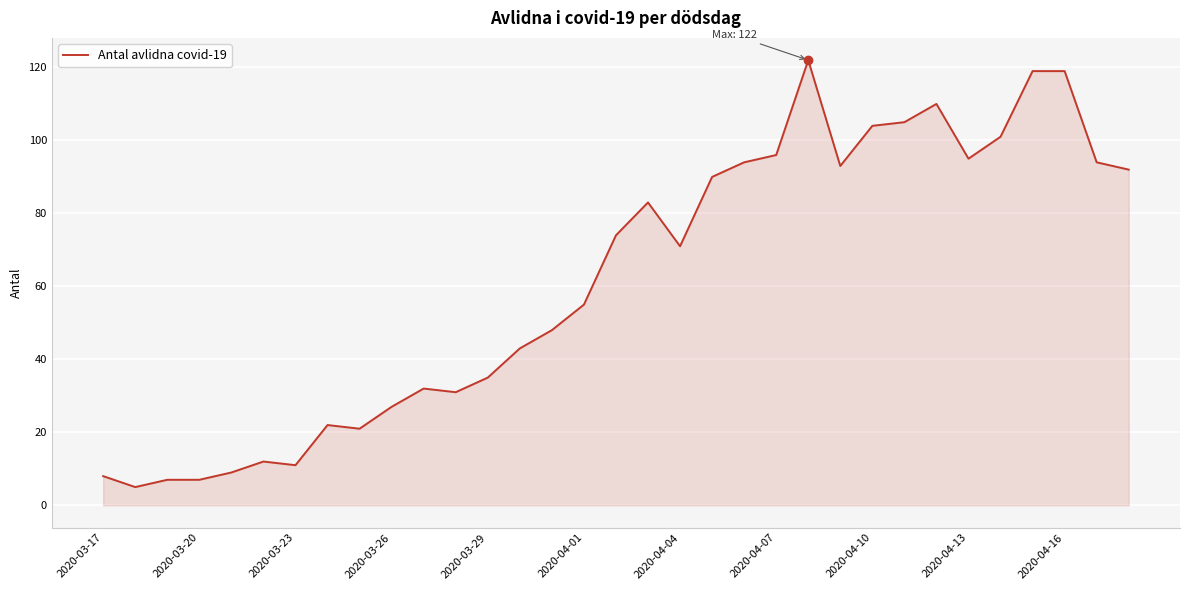

What is the minimum value shown in the chart?

5